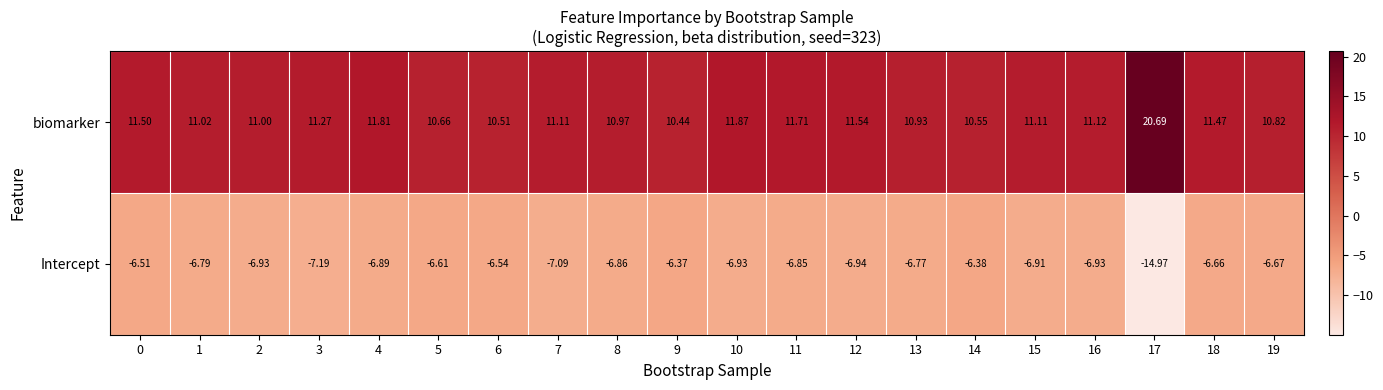

Which series changed the most between 8 and 17?

biomarker